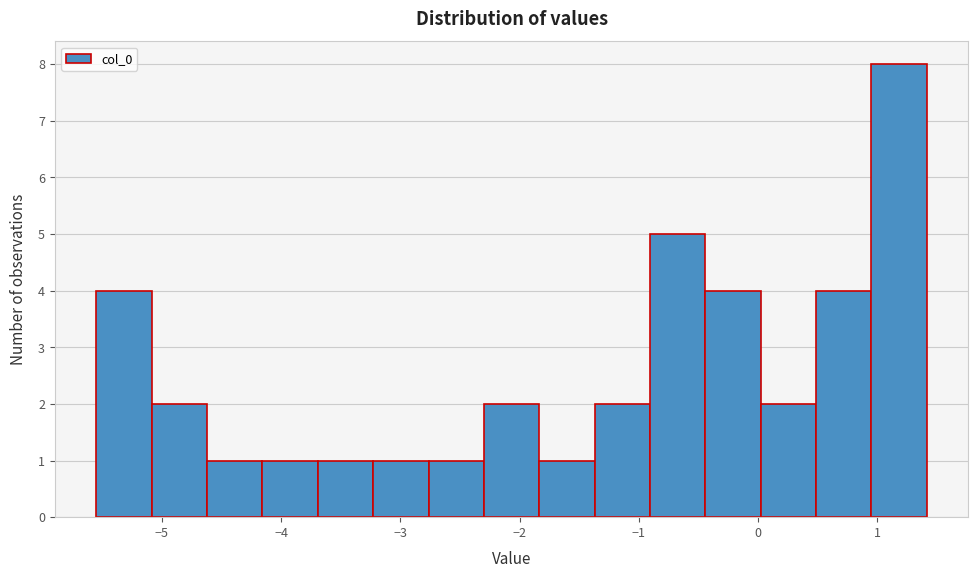

Reading left to right, transcribe this chart: for each bar, give the range it covers on the x-axis and its height. Neither the bar edges nor the heights are printed on the chart, so give them approximately, as read against the axes.

-5.5 to -5.1: 4
-5.1 to -4.6: 2
-4.6 to -4.2: 1
-4.2 to -3.7: 1
-3.7 to -3.2: 1
-3.2 to -2.8: 1
-2.8 to -2.3: 1
-2.3 to -1.8: 2
-1.8 to -1.4: 1
-1.4 to -0.9: 2
-0.9 to -0.4: 5
-0.4 to 0.0: 4
0.0 to 0.5: 2
0.5 to 1.0: 4
1.0 to 1.4: 8